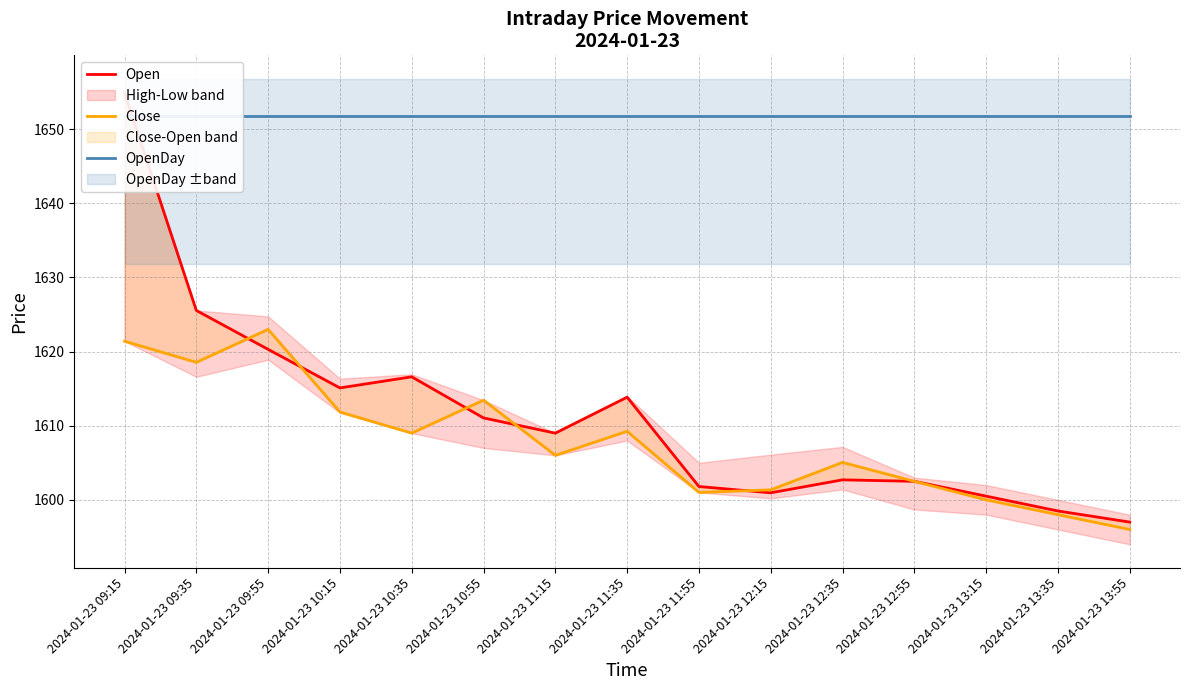

What is the difference between the highest and lowest values at 2024-01-23 12:55?

49.3